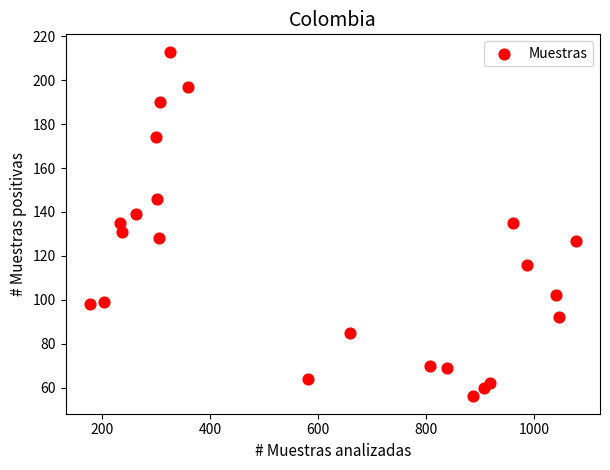

What is the range of X values (max minus min)?

900